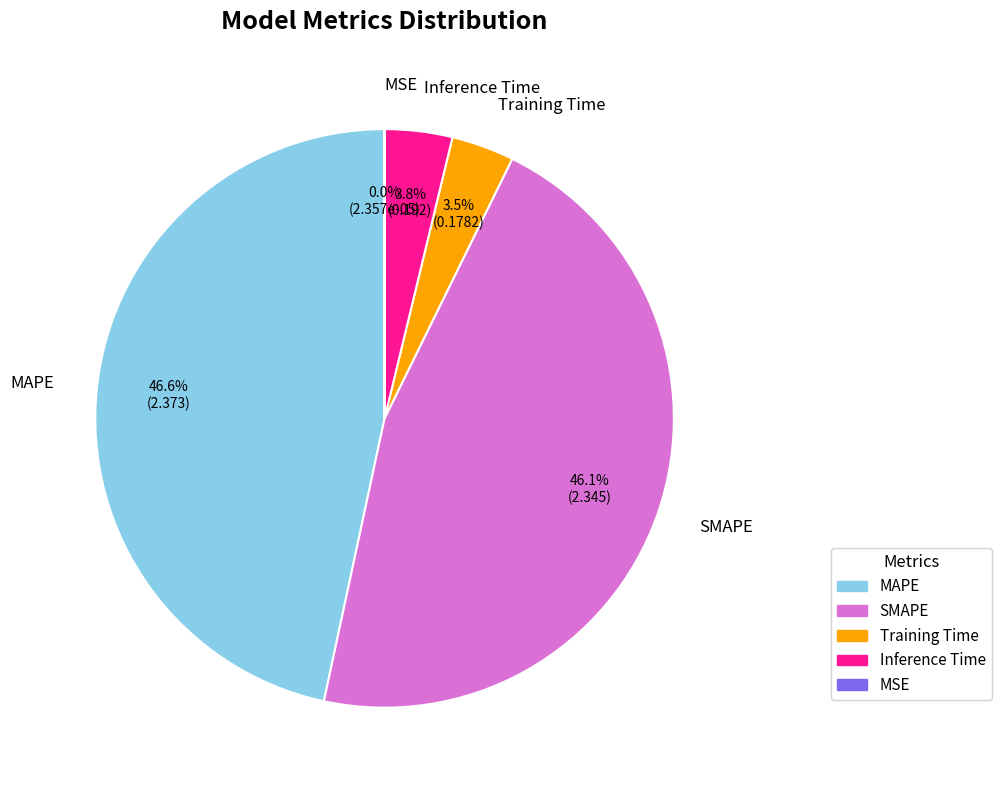

Which slice is the largest?

MAPE